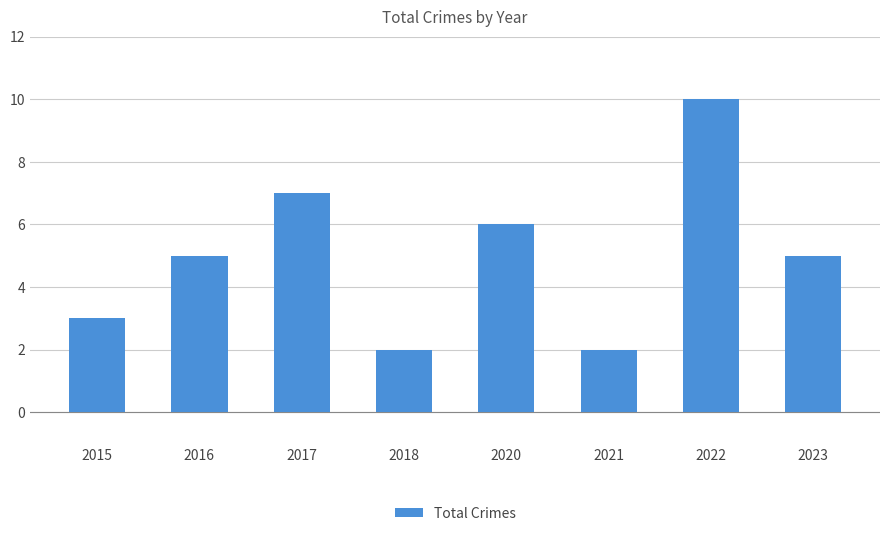

True or false: the data shows 5 at 2016.

True